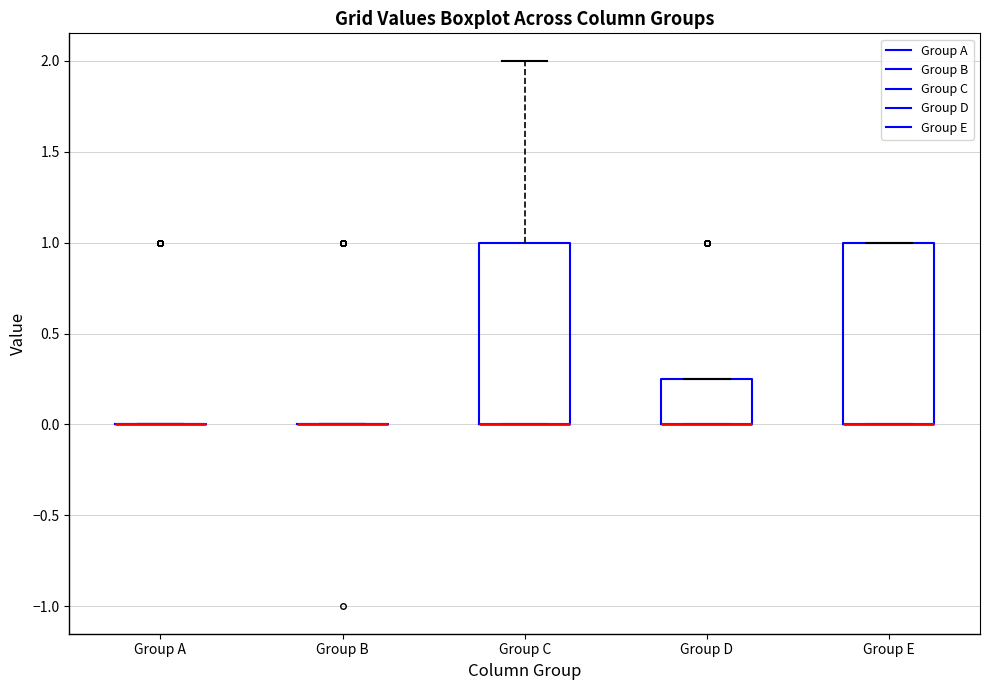

Where is the lower edge of the box for Group E on the y-axis? The values are not printed on the chart, so give them approximately, as read against the axis.

0.00